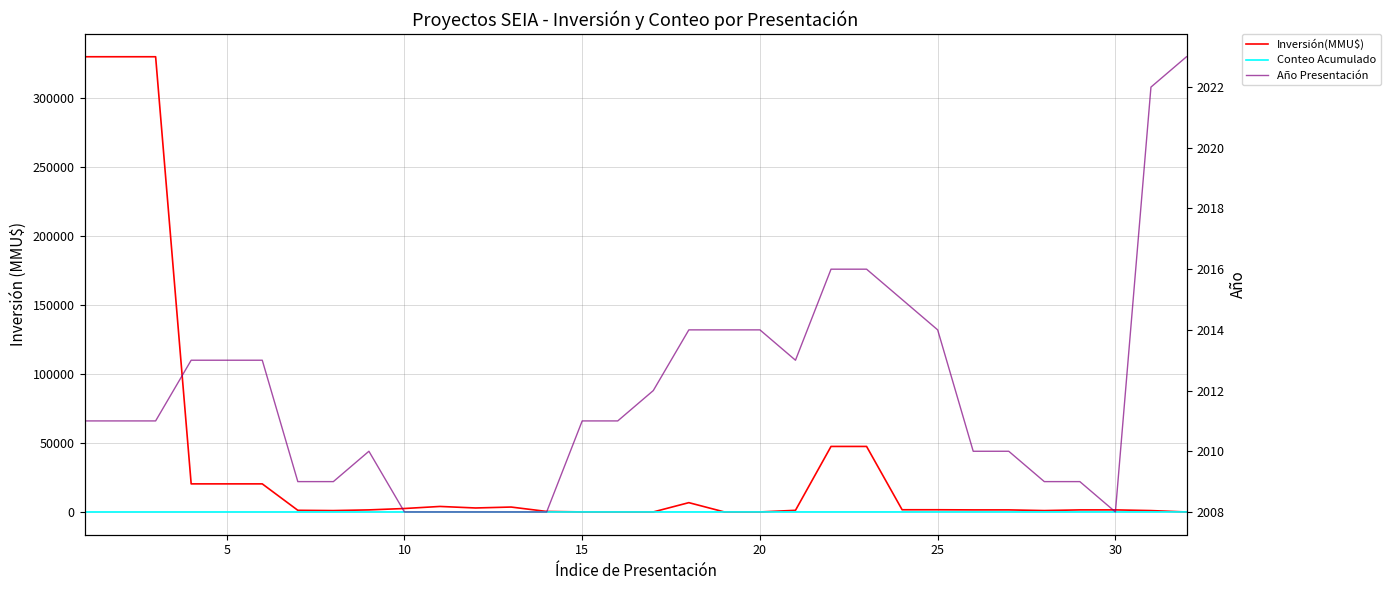

Reading right to left, list all the values displayed in this chart.

Inversión(MMU$): 0	1000	1500	1500	1000	1500	1500	1600	1600	47500	47500	1200	10	10	6750	22	40	40	372	3563	2888	4000	2500	1500	1000	1206	20363	20363	20363	330000	330000	330000
Conteo Acumulado: 32	31	30	29	28	27	26	25	24	23	22	21	20	19	18	17	16	15	14	13	12	11	10	9	8	7	6	5	4	3	2	1
Año Presentación: 2023	2022	2008	2009	2009	2010	2010	2014	2015	2016	2016	2013	2014	2014	2014	2012	2011	2011	2008	2008	2008	2008	2008	2010	2009	2009	2013	2013	2013	2011	2011	2011